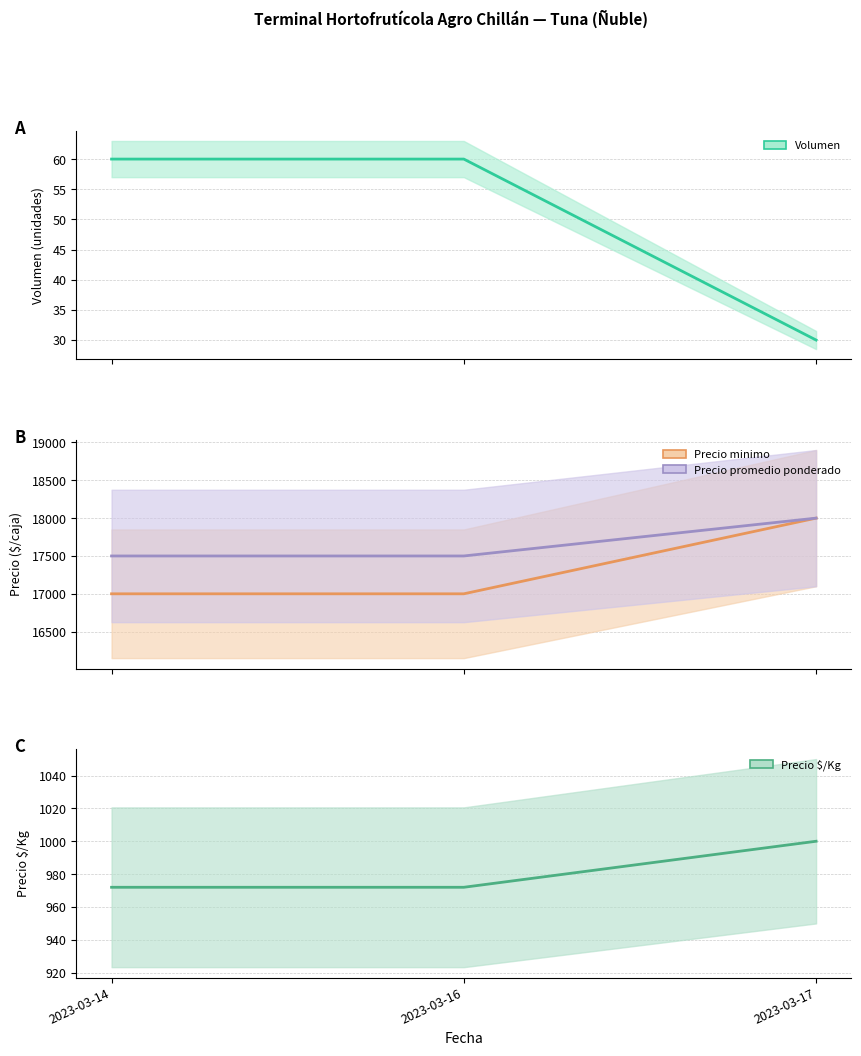

The Precio $/Kg series shows 1745 at 2023-03-16. True or false?

False